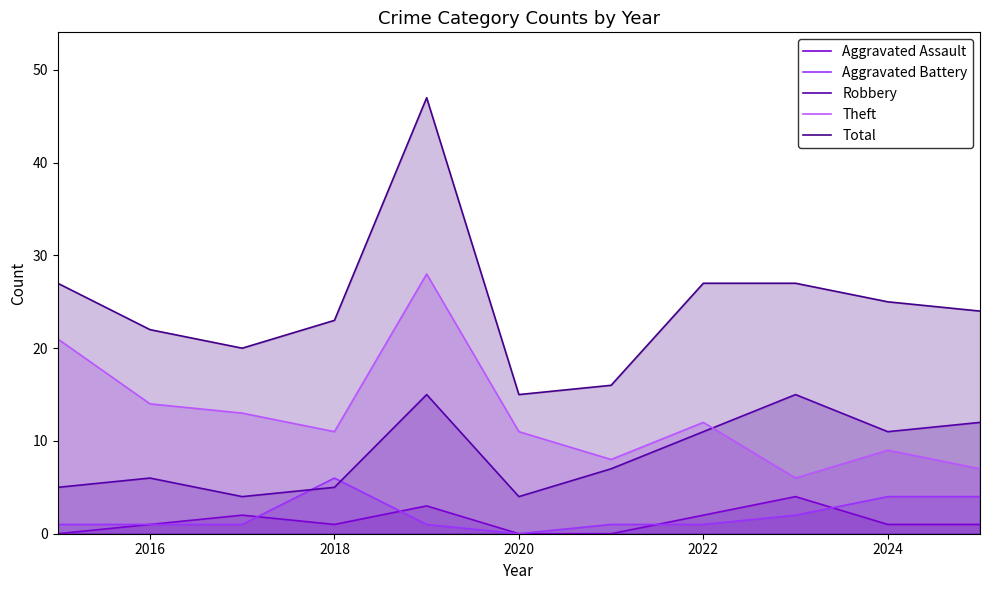

True or false: Theft and Aggravated Battery cross at least once.

False